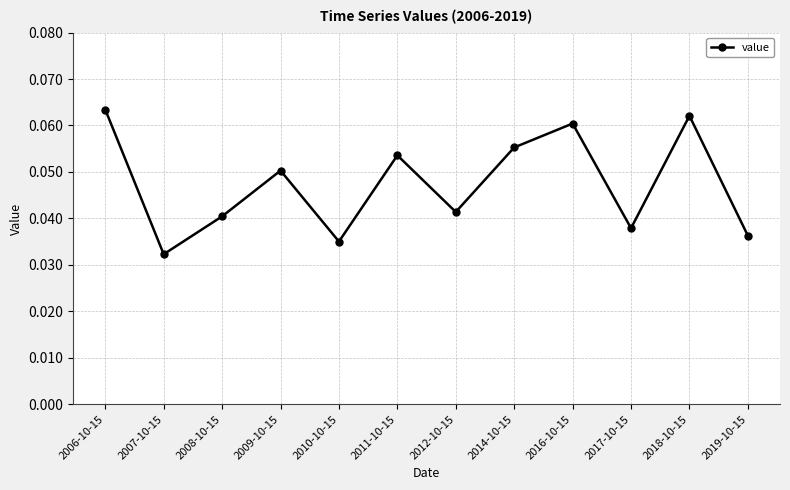

What is the label of the 10th point from the left?

2017-10-15